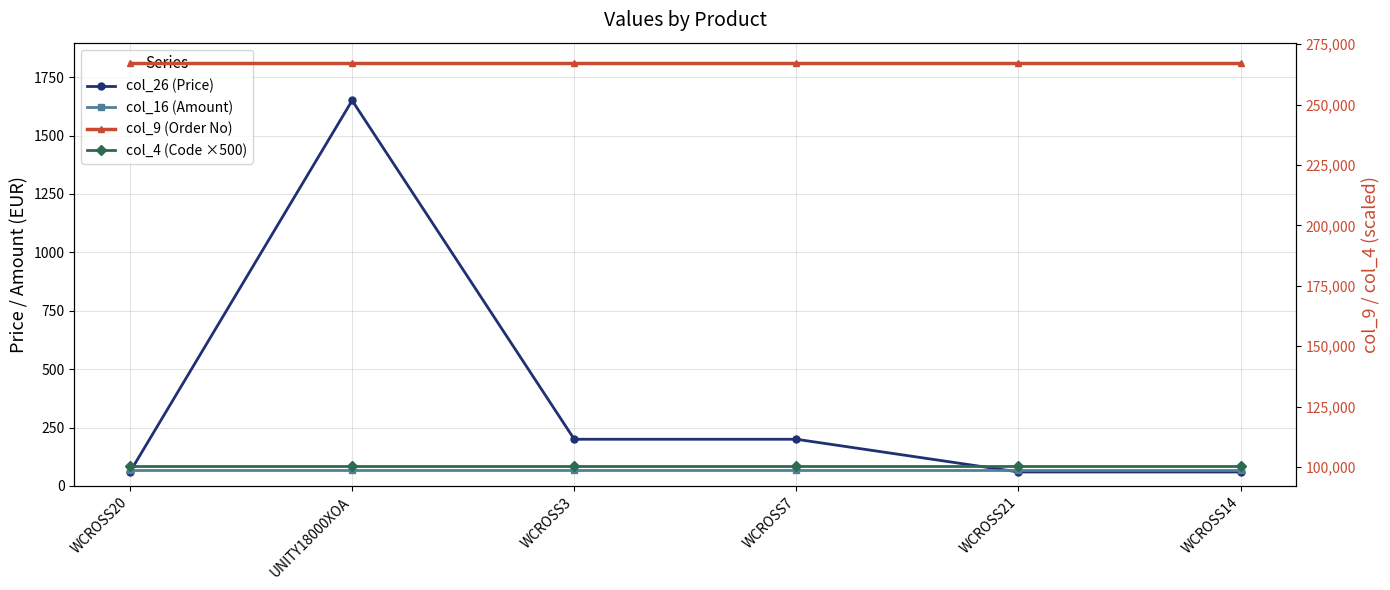

Which has a higher value, WCROSS7 or WCROSS20?

WCROSS7